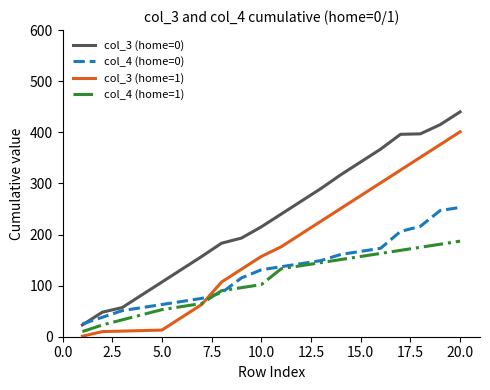

Rank the series by their maximum value, from highest to lowest.

col_3 (home=0), col_3 (home=1), col_4 (home=0), col_4 (home=1)